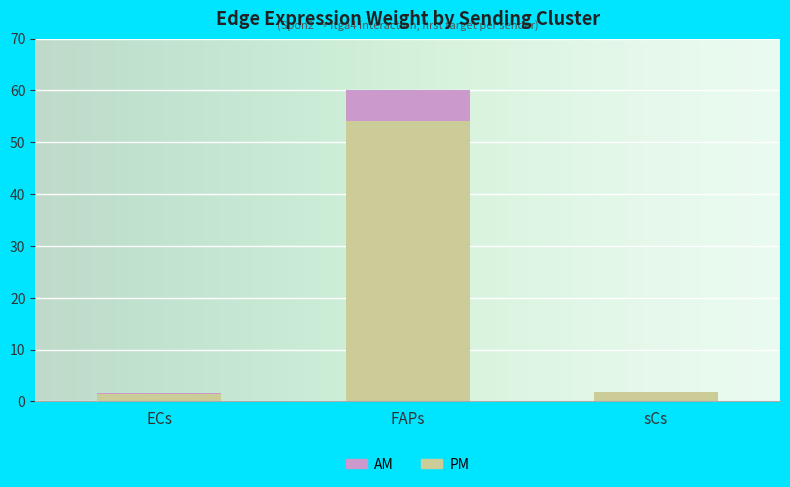

At which category is the sum across all series the highest?

FAPs